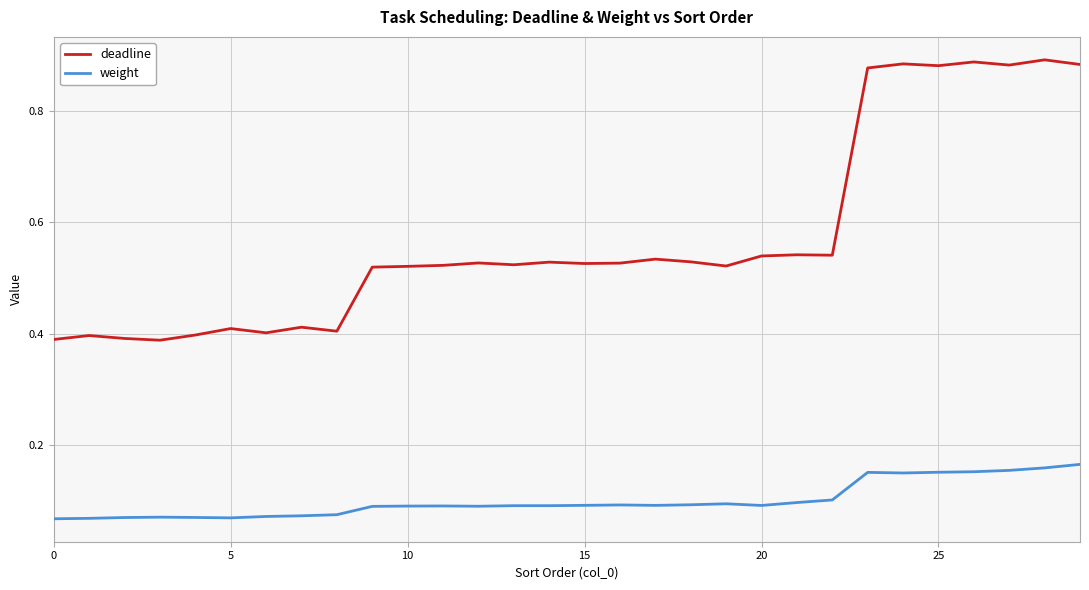

Which series has the widest spread of values?

deadline